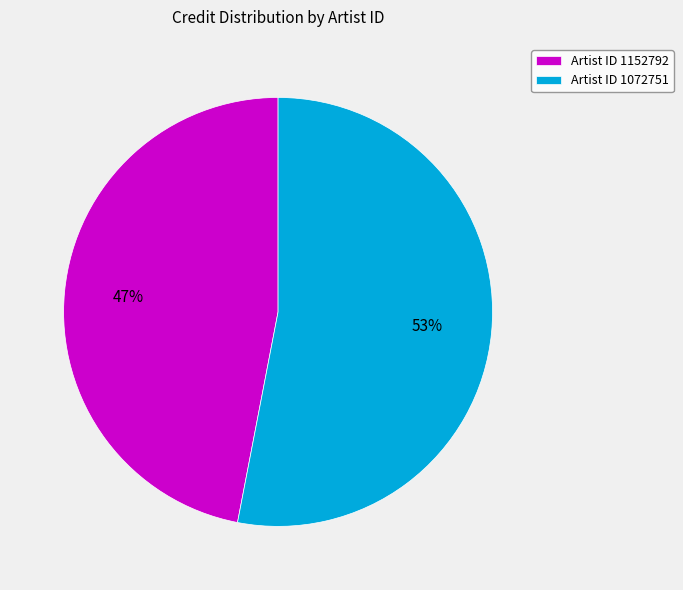

Which category accounts for the majority?

Artist ID 1072751